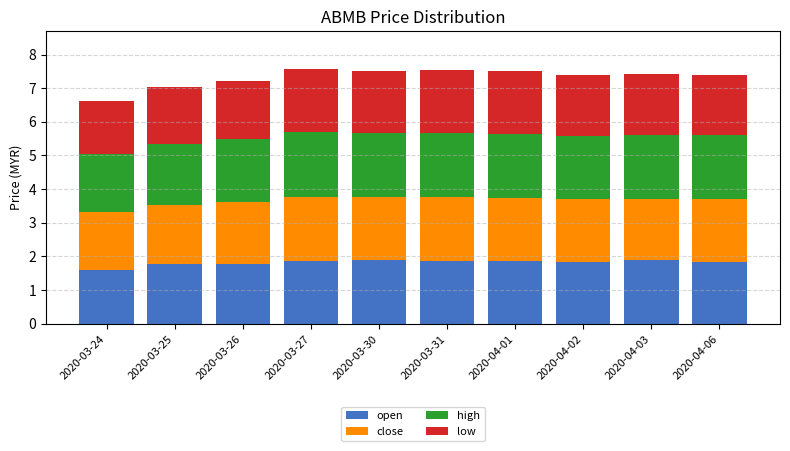

What is the maximum value for open?

1.9